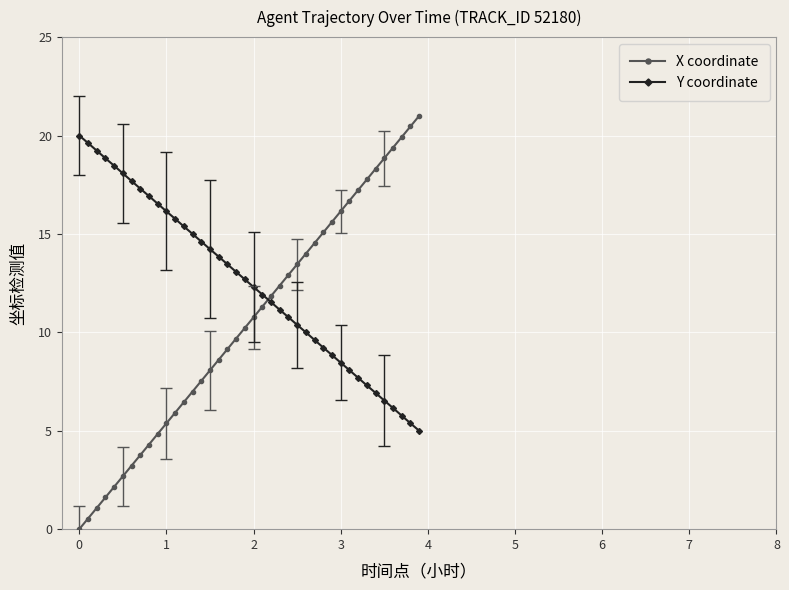

How many lines are shown in the chart?

2